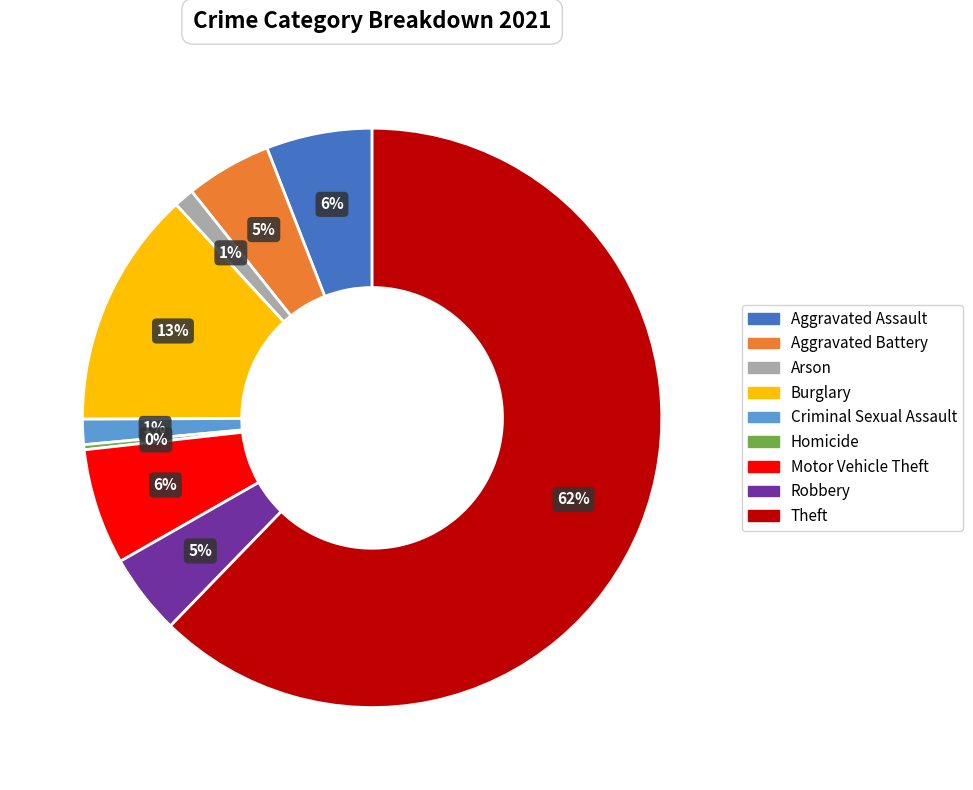

Combined, do Theft and Aggravated Battery account for over 50%?

Yes